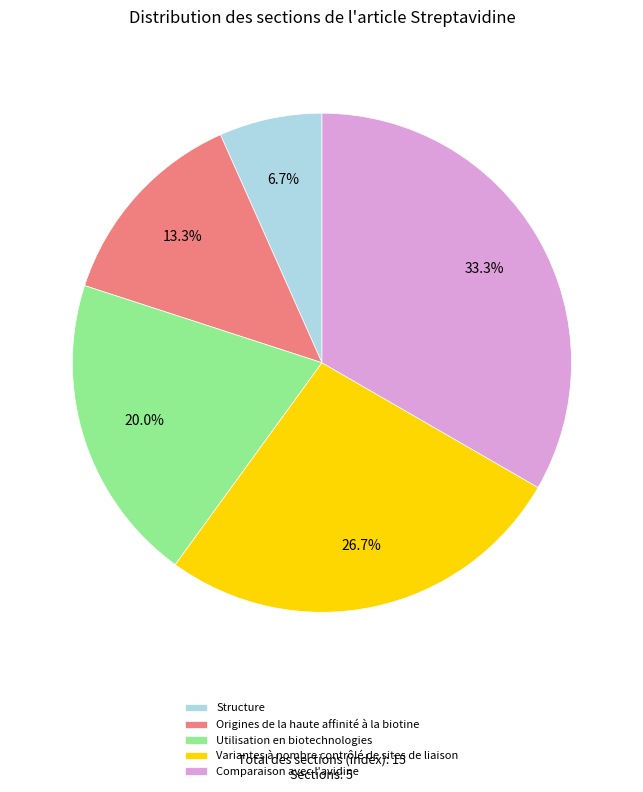

To the nearest percent, what portion does Utilisation en biotechnologies represent?

20%